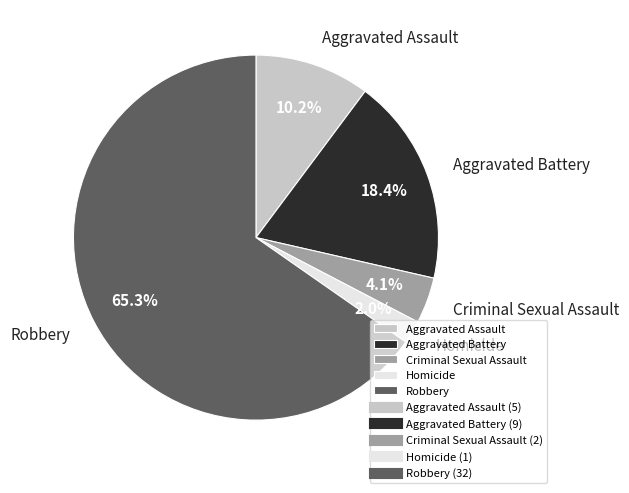

Which slice is the smallest?

Homicide